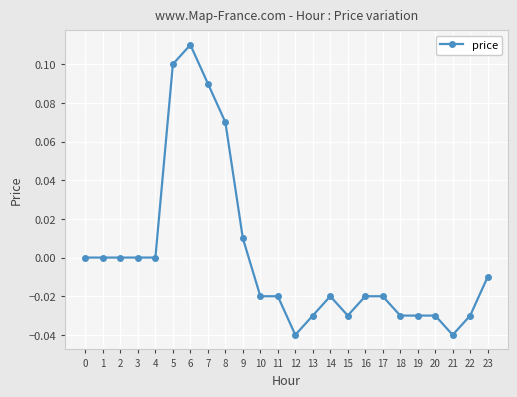

Which category has the highest value across all series?

6